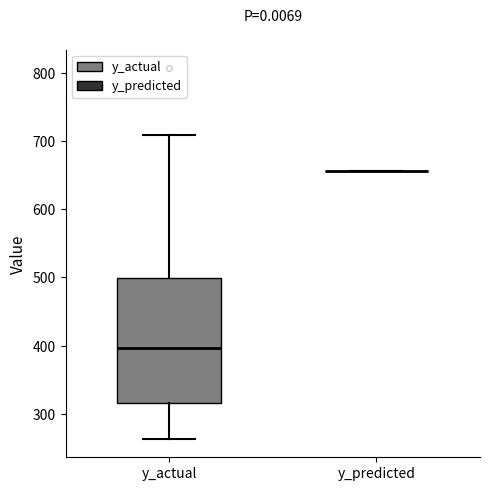

Where is the lower edge of the box for y_actual on the y-axis? The values are not printed on the chart, so give them approximately, as read against the axis.

320